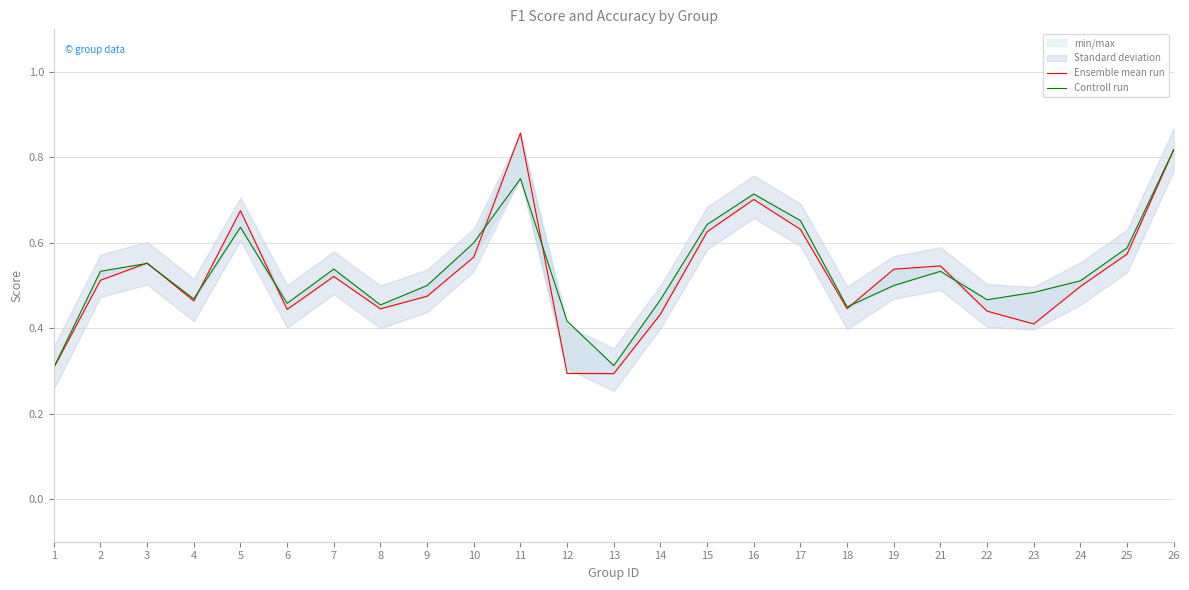

Between 5 and 19, which series saw the biggest shift?

Ensemble mean run